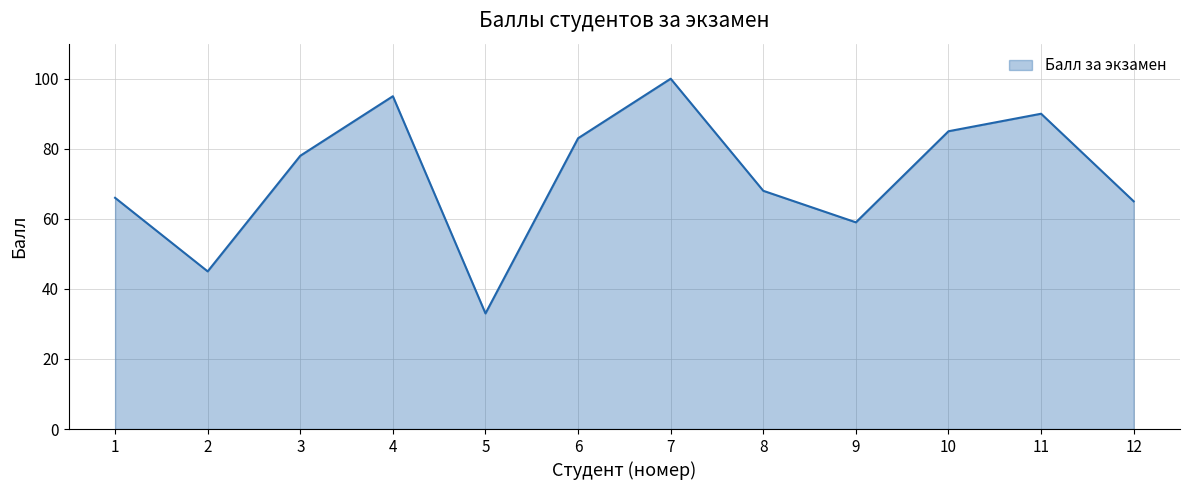

What is the difference between the values at 2 and 6?

38